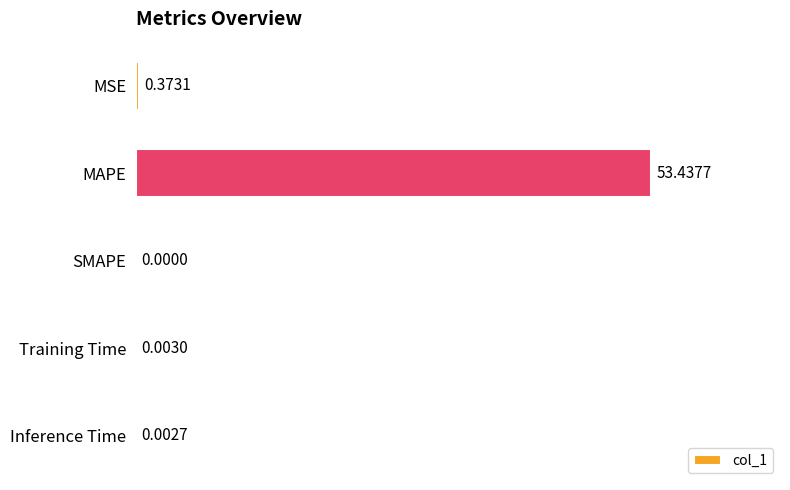

Which has a higher value, MSE or MAPE?

MAPE